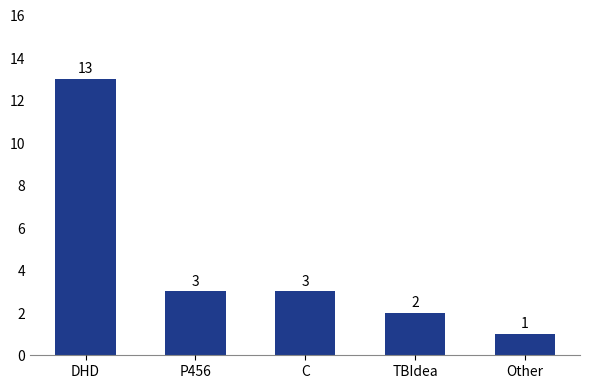

Reading left to right, transcribe all the data shown in this chart.

DHD=13	P456=3	C=3	TBIdea=2	Other=1